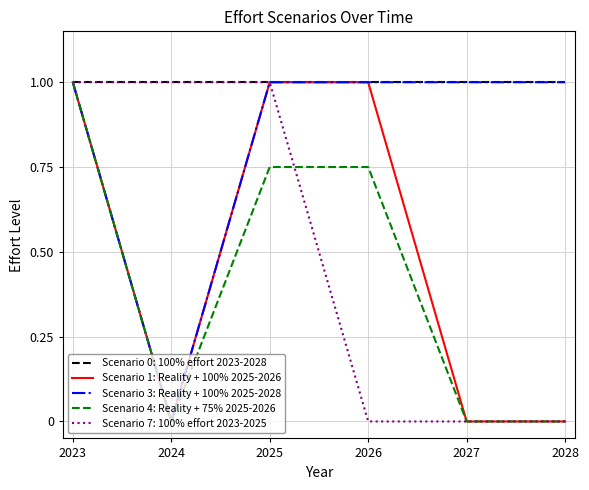

Which category has the highest value in the Scenario 4: Reality + 75% 2025-2026 series?

2023